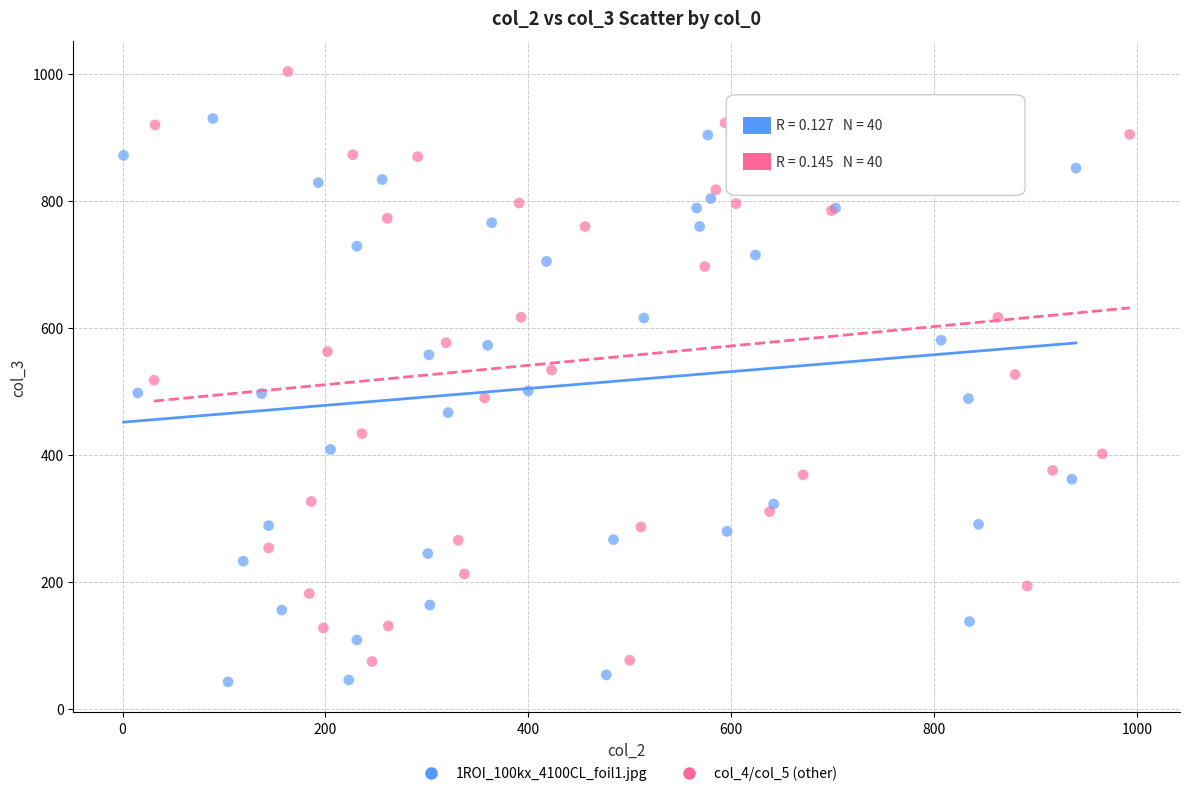

Which series reaches the minimum Y coordinate?

1ROI_100kx_4100CL_foil1.jpg